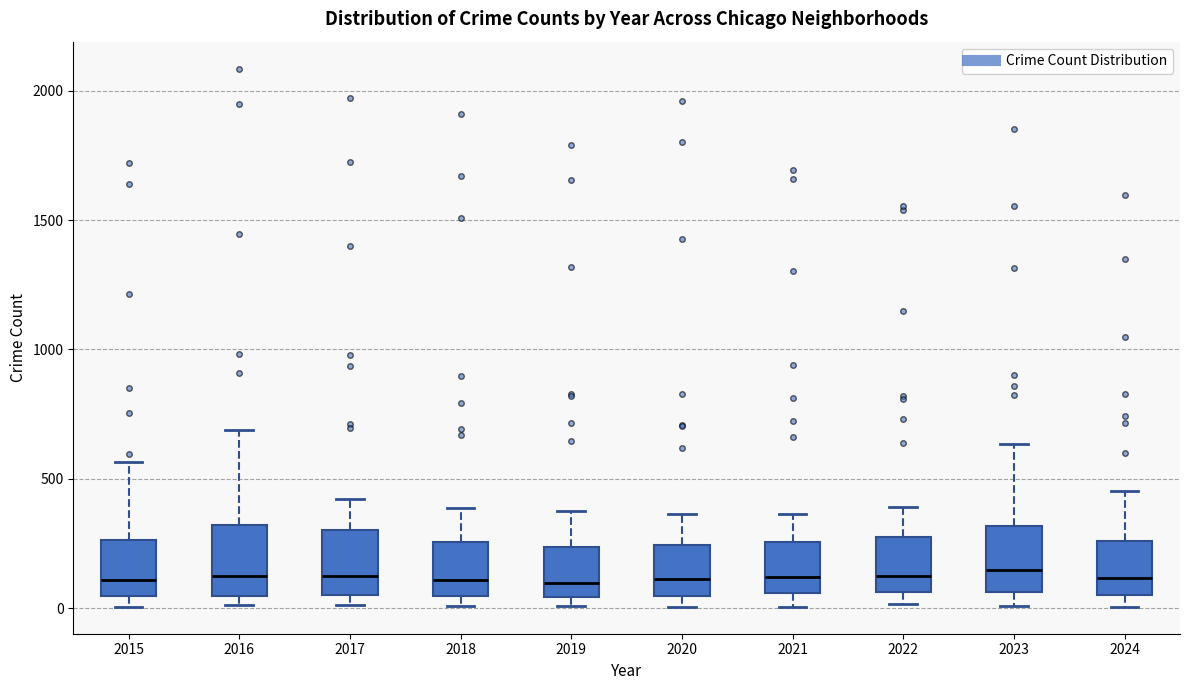

Where does the upper whisker of the box at x = 2016 end on the y-axis? The values are not printed on the chart, so give them approximately, as read against the axis.

700